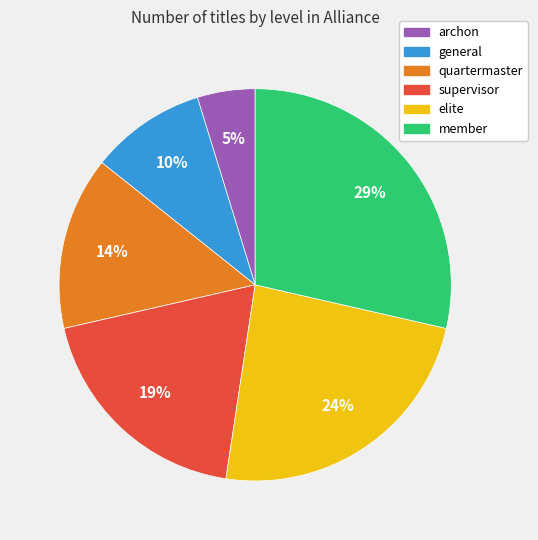

Combined, do quartermaster and member account for over 50%?

No